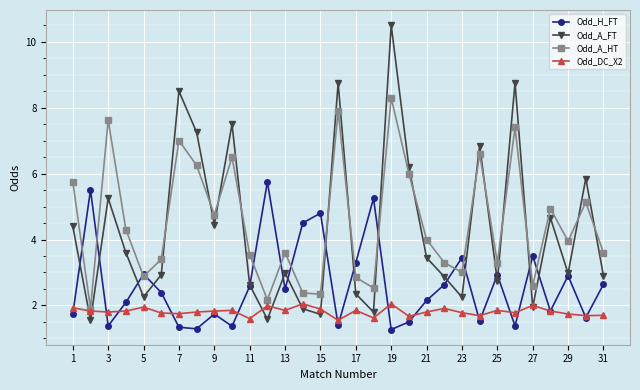

What is the minimum value shown in the chart?

1.3